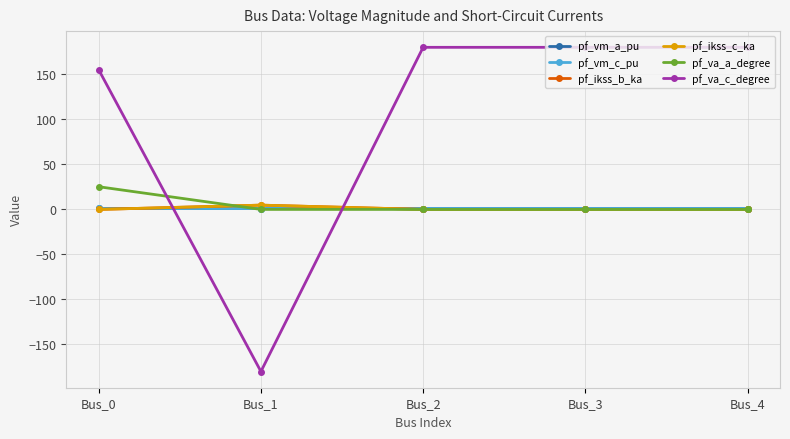

At Bus_2, list the series in order from largest to smallest.

pf_va_c_degree, pf_vm_c_pu, pf_vm_a_pu, pf_va_a_degree, pf_ikss_b_ka, pf_ikss_c_ka